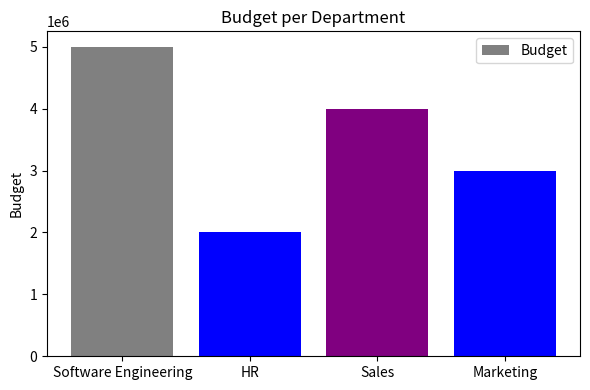

What is the minimum value shown in the chart?

2000000